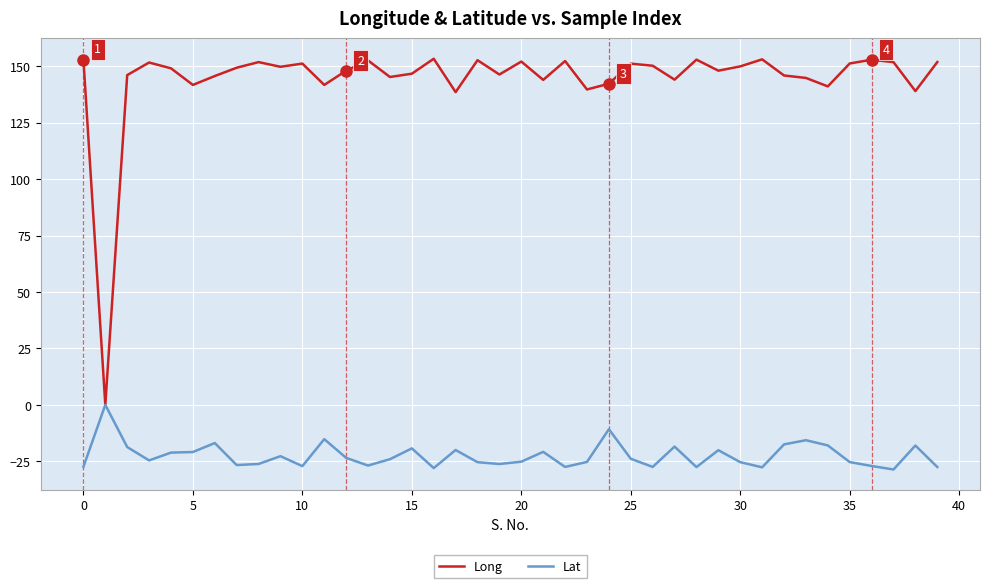

Which series has the widest spread of values?

Long